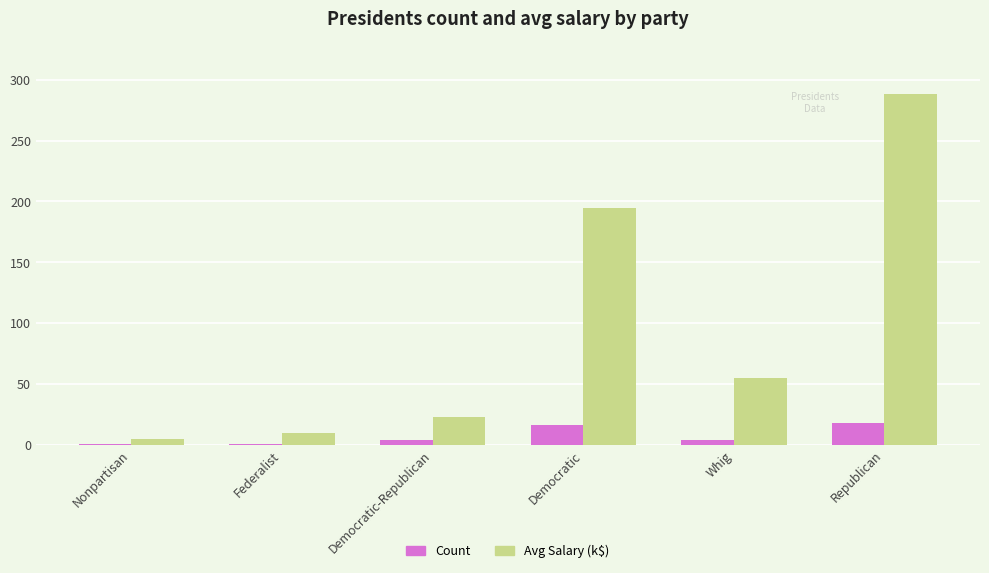

What is the difference between the maximum and minimum values in the Count series?

17.0